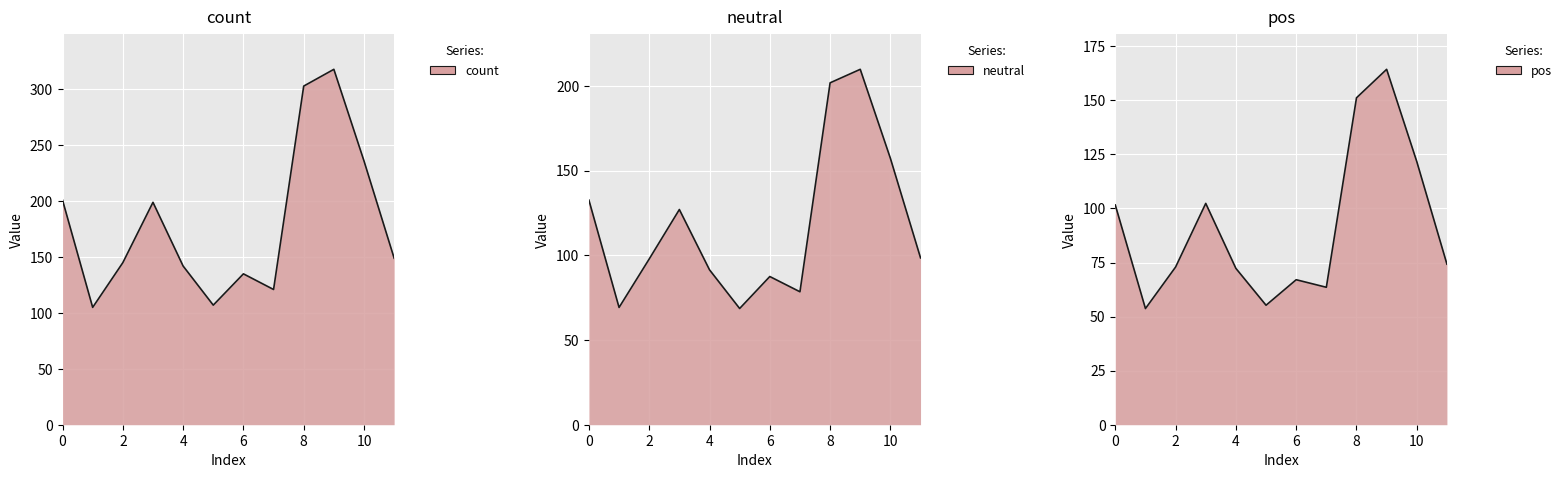

The count series shows 303.0 at 8. True or false?

True